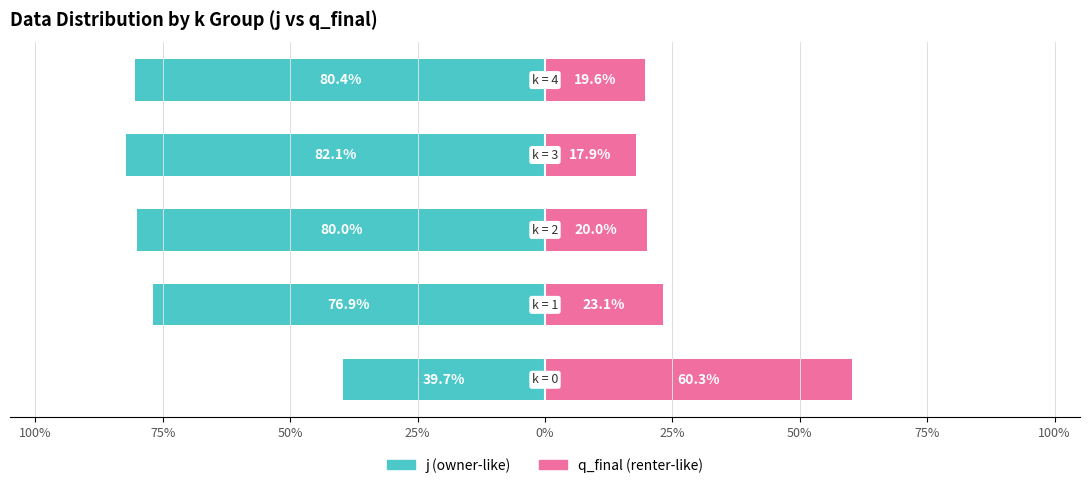

What is the value of the q_final (right) bar at the 3rd from the left?

20.0